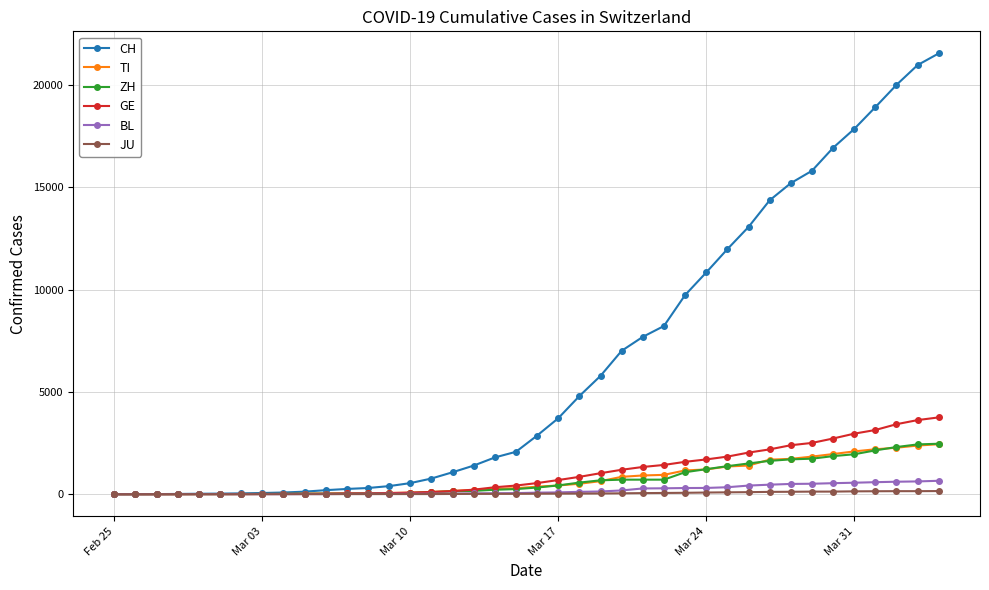

Which series has the largest total across all categories?

CH